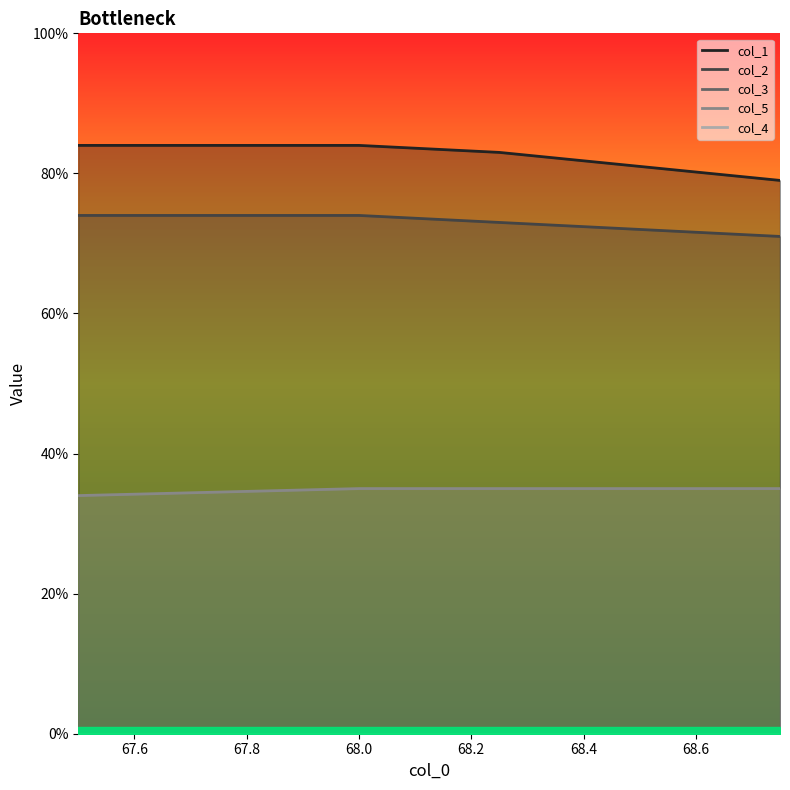

What is the minimum value shown in the chart?

0.2